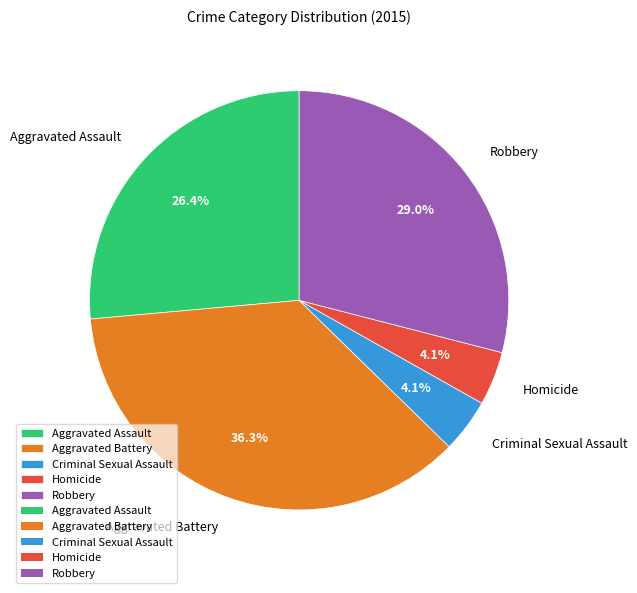

To the nearest percent, what is the average slice percentage?

20%